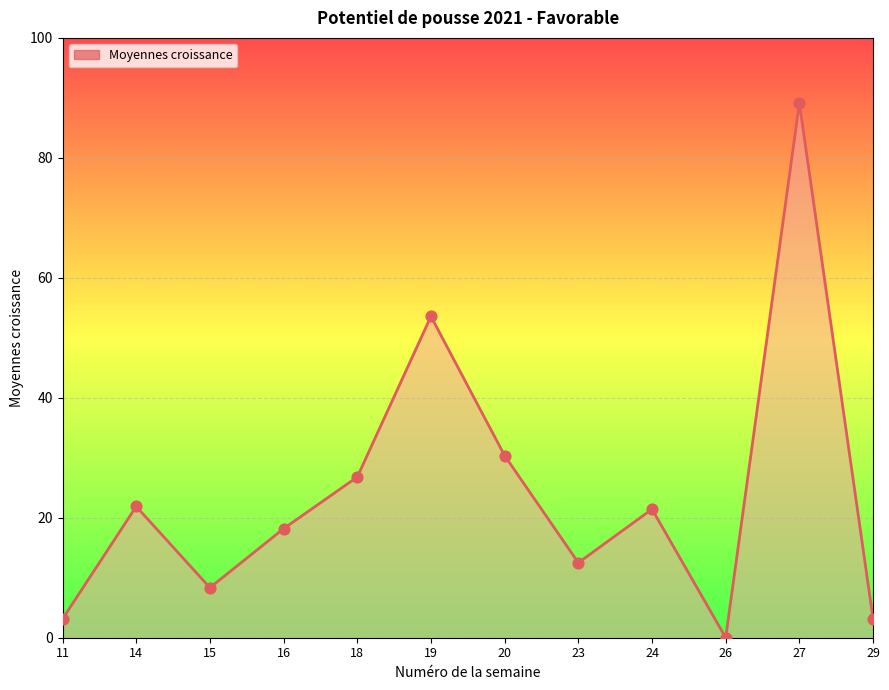

What is the ratio of the value at 11 to the value at 14?

0.1